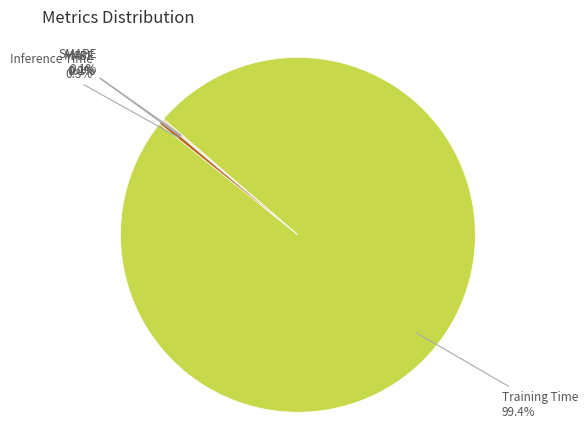

Which slice is the largest?

Training Time